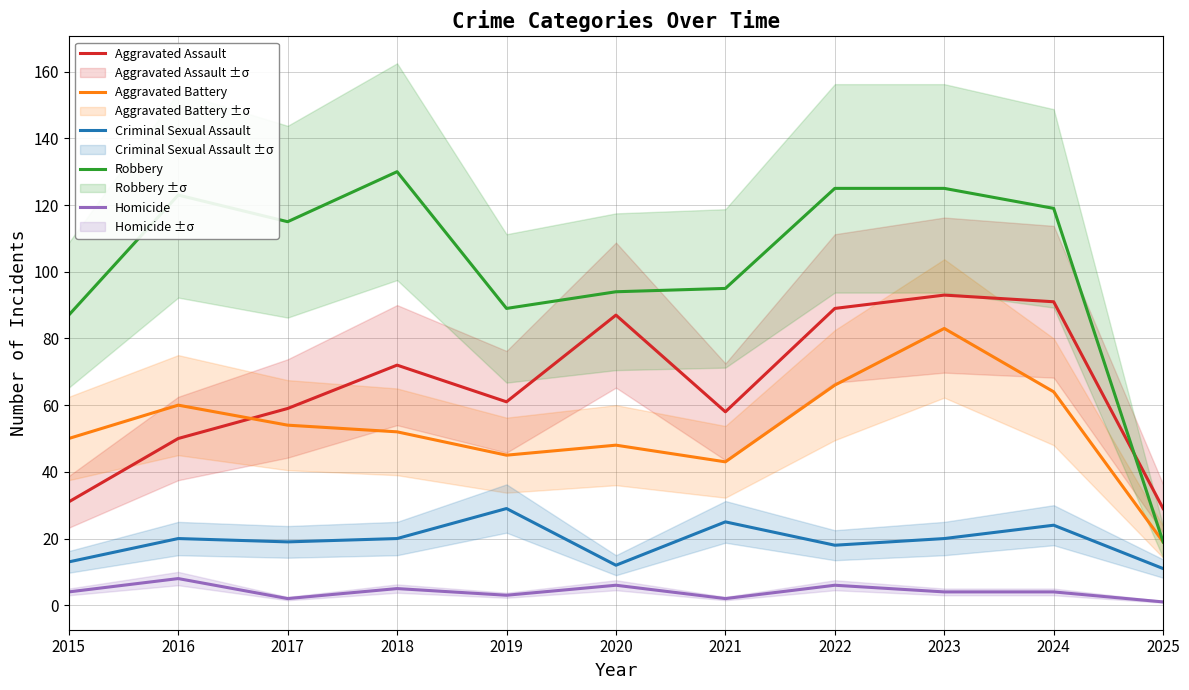

What is the difference between the Robbery values at 2020 and 2024?

25